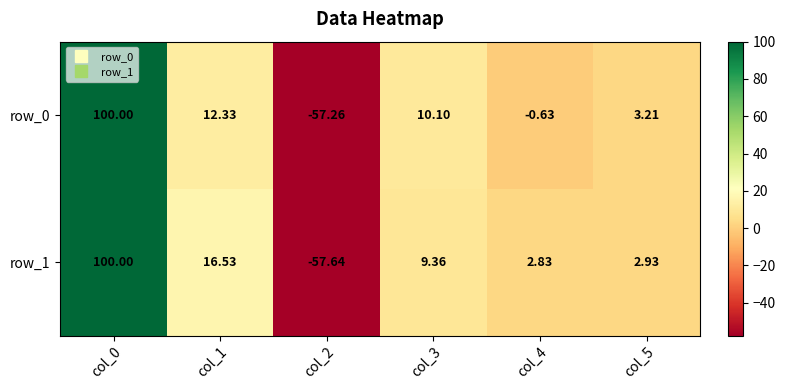

How many values in row_0 are below zero?

2